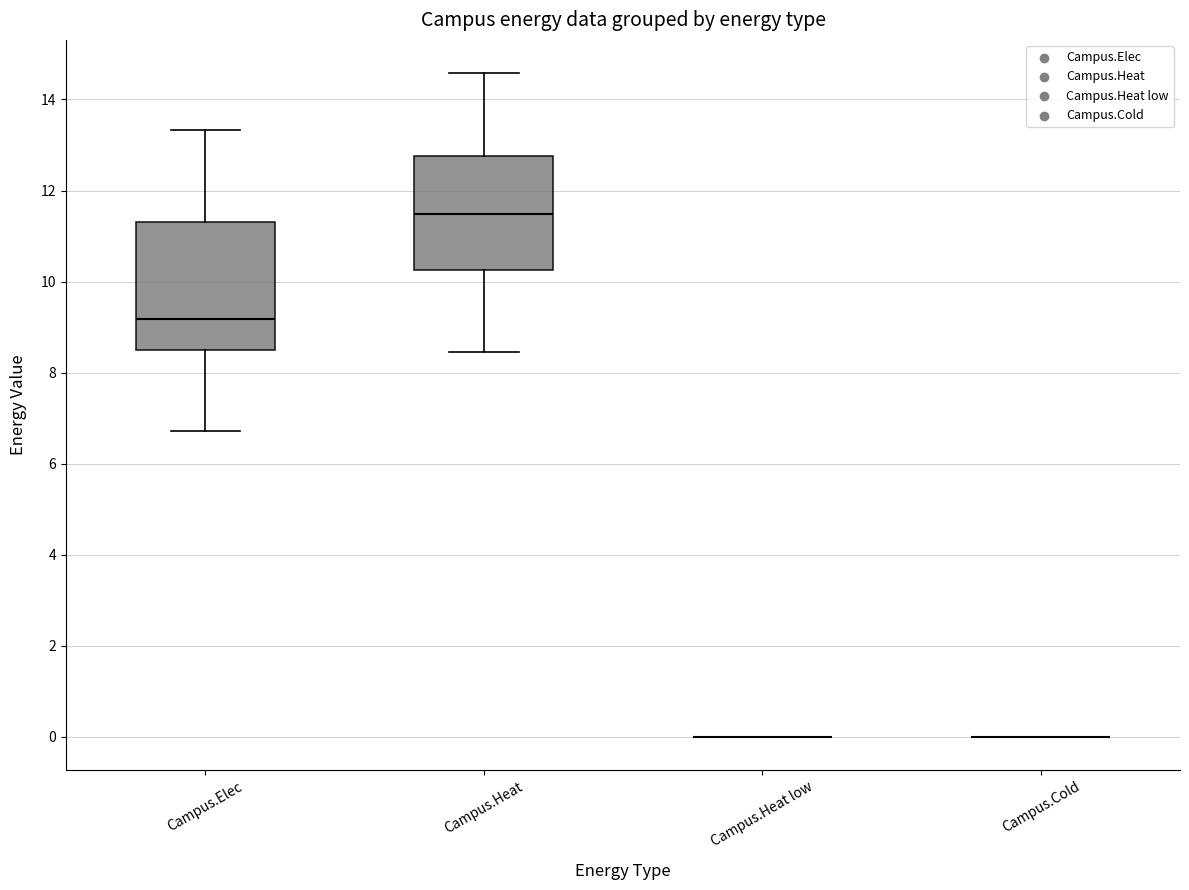

Where does the upper whisker of the box for Campus.Heat end on the y-axis? The values are not printed on the chart, so give them approximately, as read against the axis.

14.6